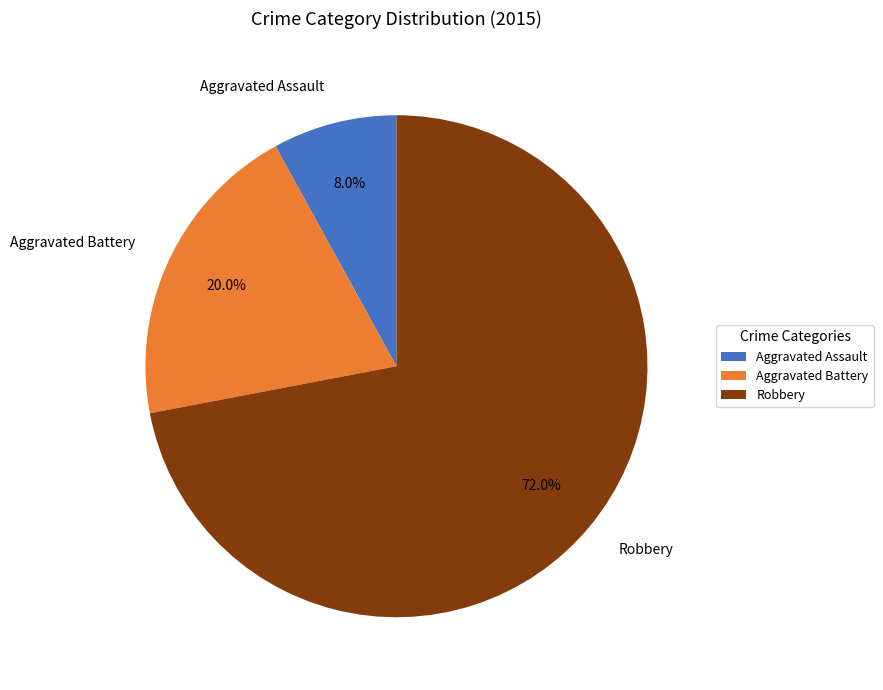

Count the number of slices in the pie.

3